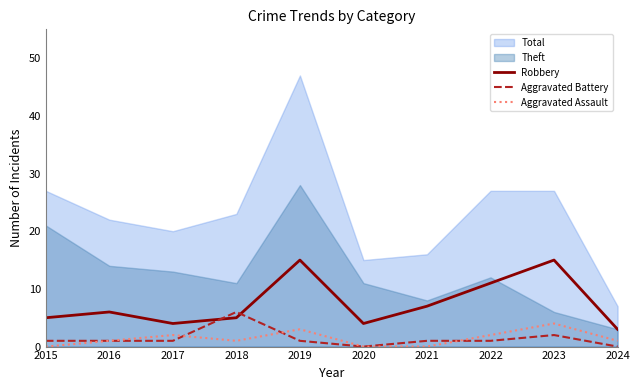

Where does the Aggravated Battery series first go above 1?

2018